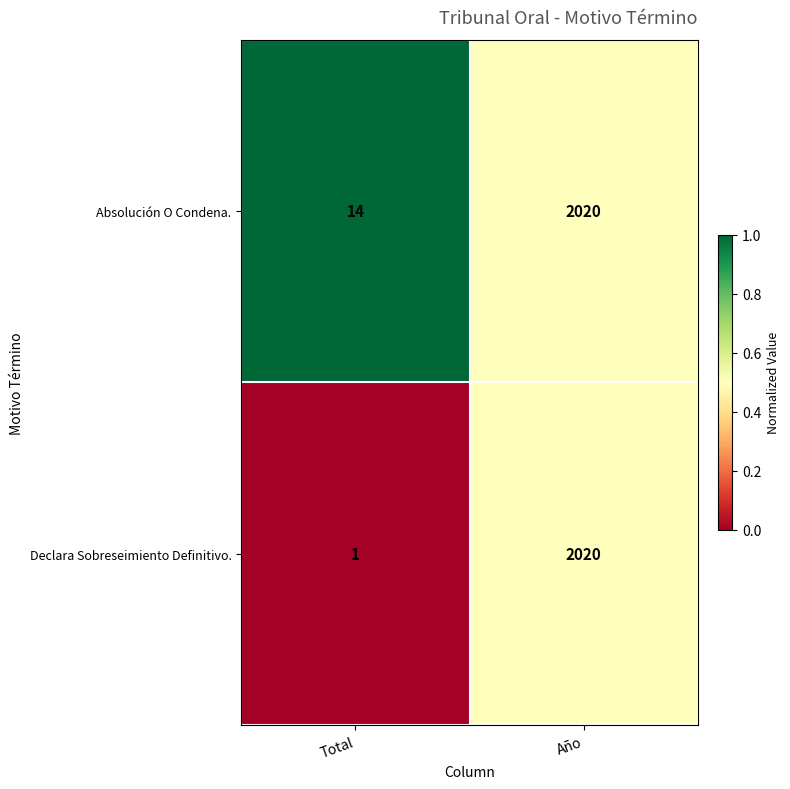

The value of Absolución O Condena. at Total is 7. True or false?

False